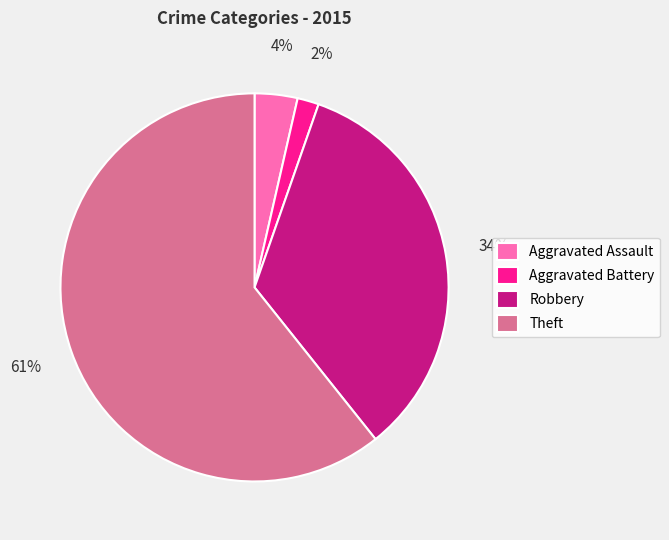

The Theft slice represents 61% of the pie. True or false?

True